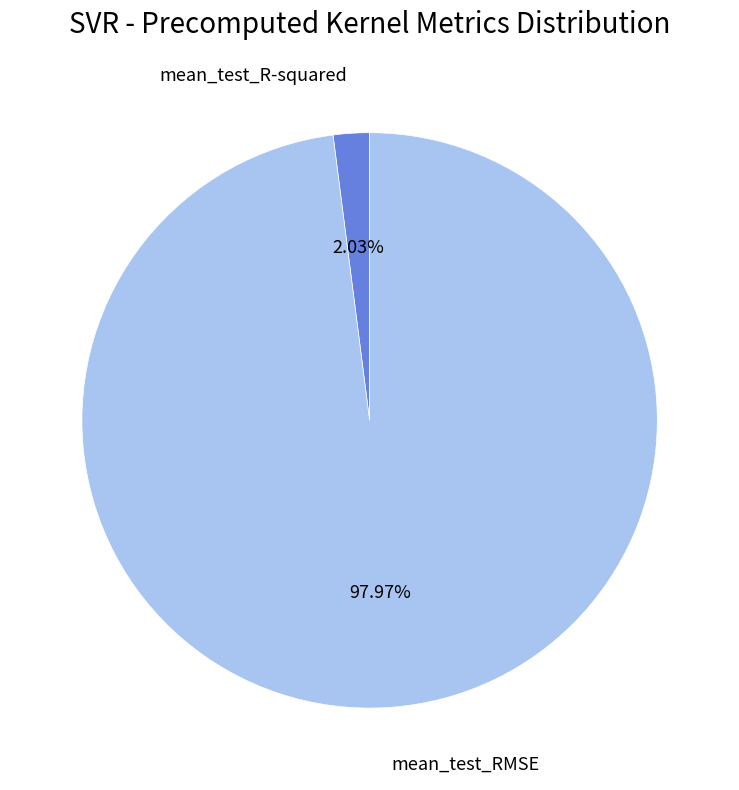

Is there a majority slice in this chart?

Yes